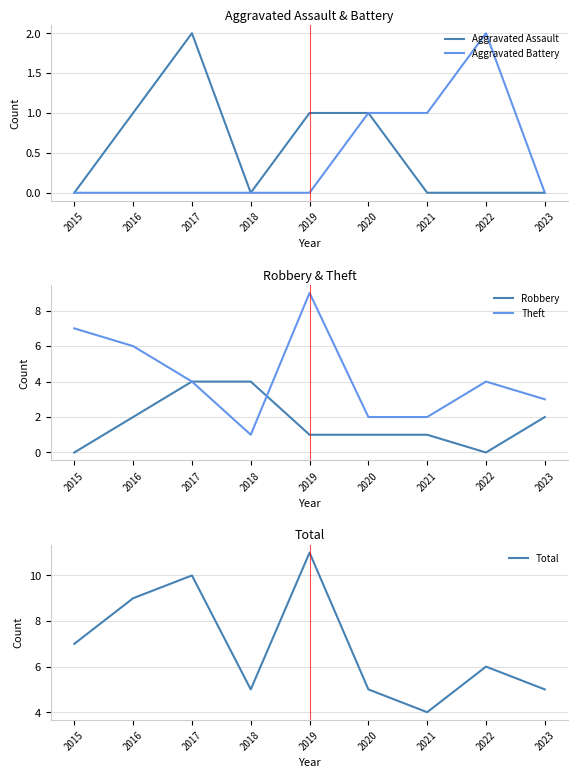

Is it true that Robbery equals -2 at 2015?

False